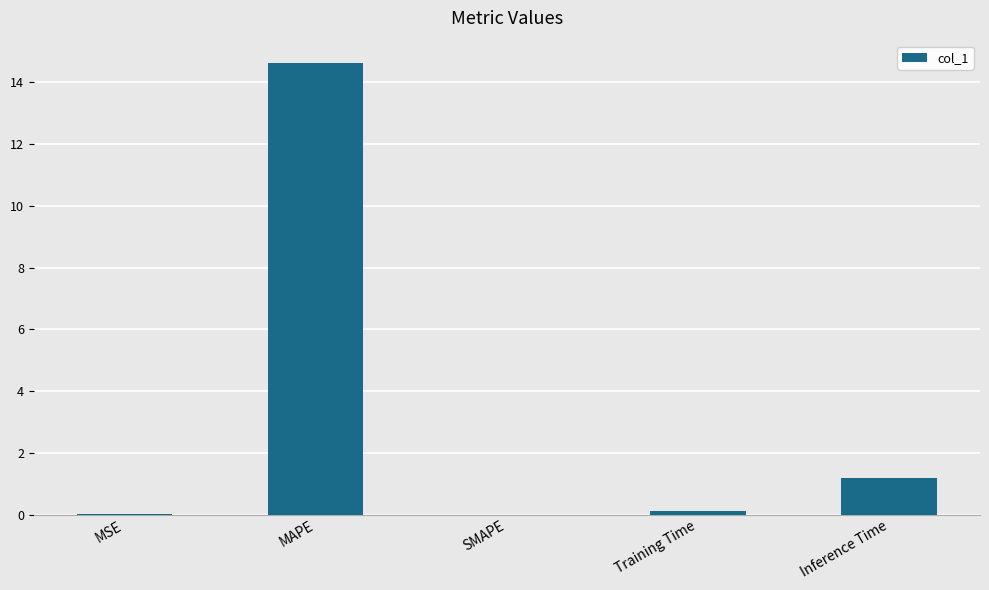

Are the bars horizontal?

No